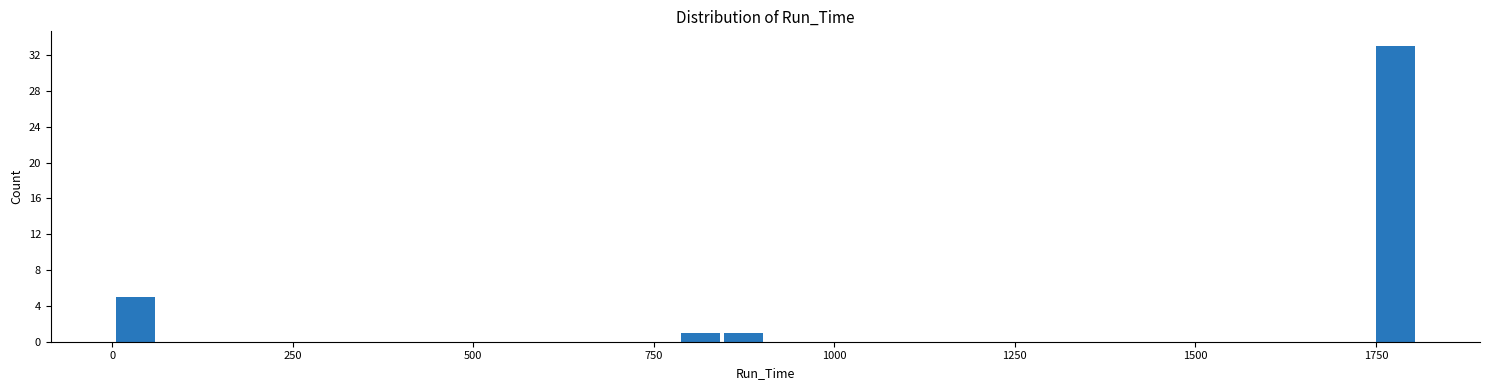

Around what value on the x-axis is the tallest bar? Give the approximate position of its centre, as read against the axis.

1800